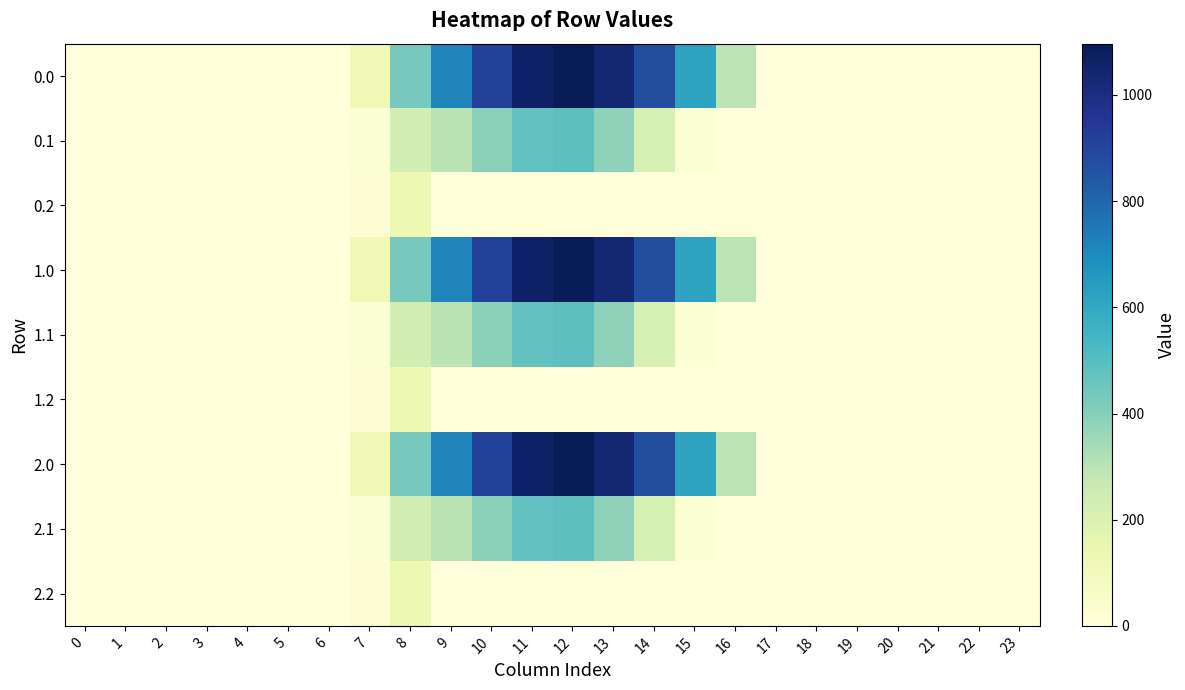

List the series in order of their peak value, lowest first.

0.2, 1.2, 2.2, 0.1, 1.1, 2.1, 0.0, 1.0, 2.0